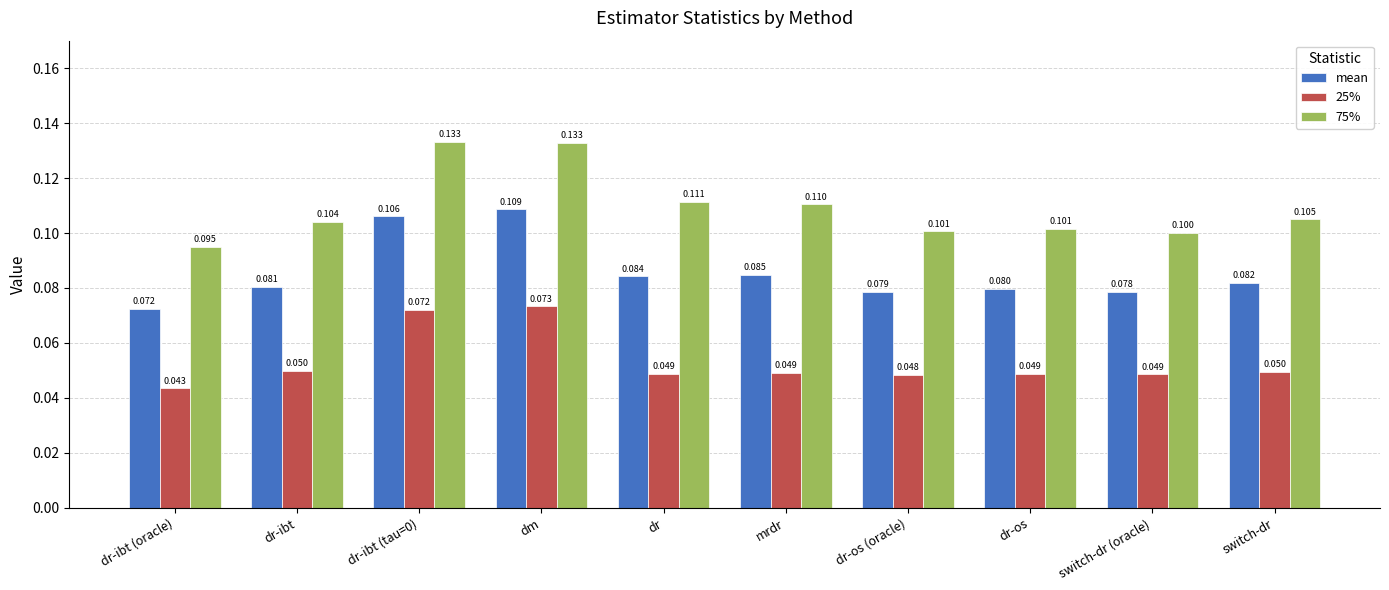

At which category is the sum across all series the highest?

dm